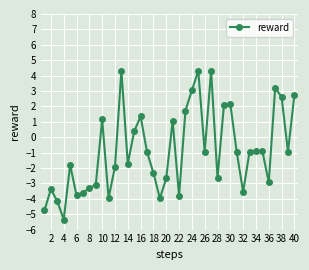

What is the sum of all values?

-34.9